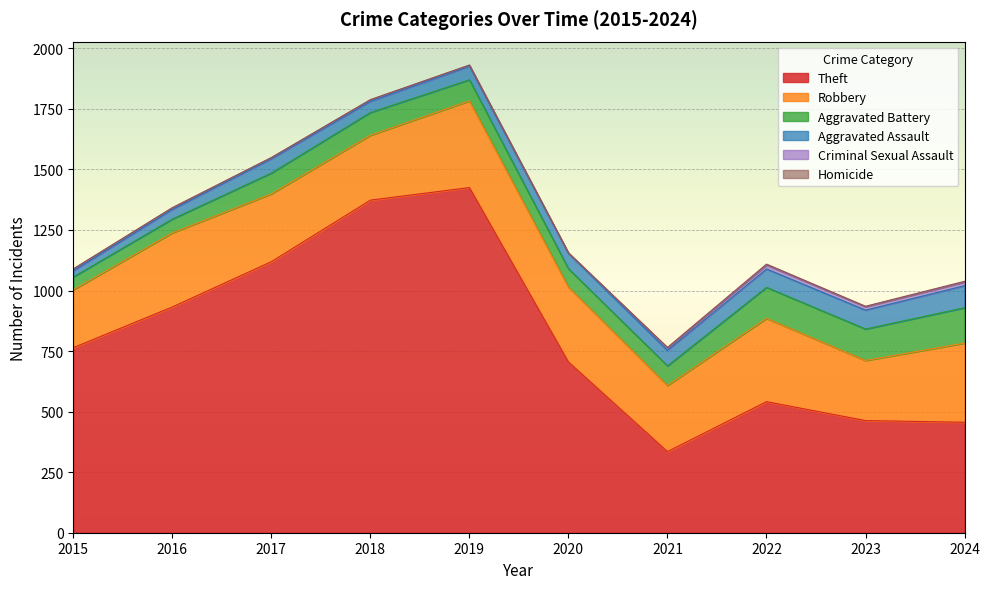

What is the difference between the second highest and minimum values in the Homicide series?

3